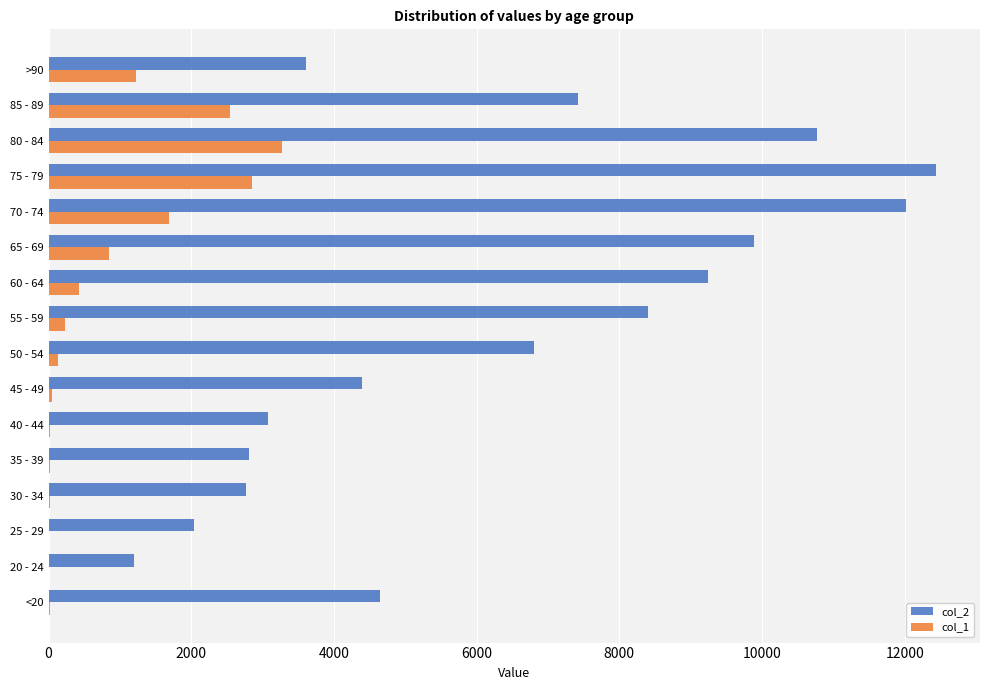

What are all the series names shown in the legend?

col_2, col_1